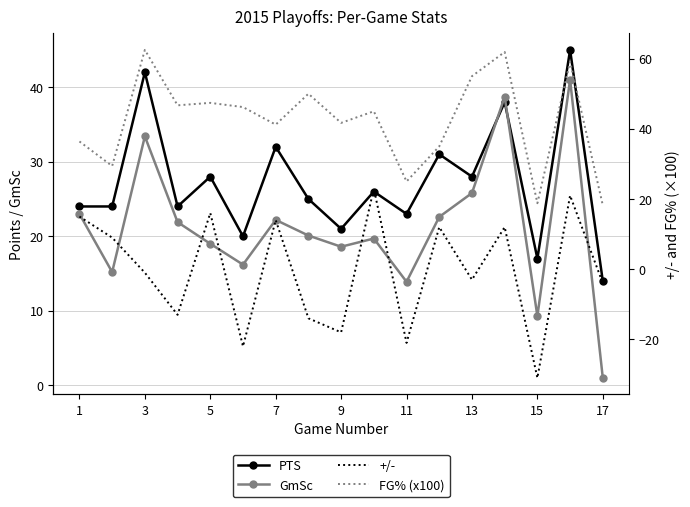

Is the value of FG% (x100) at 13 greater than the value of PTS at 1?

Yes